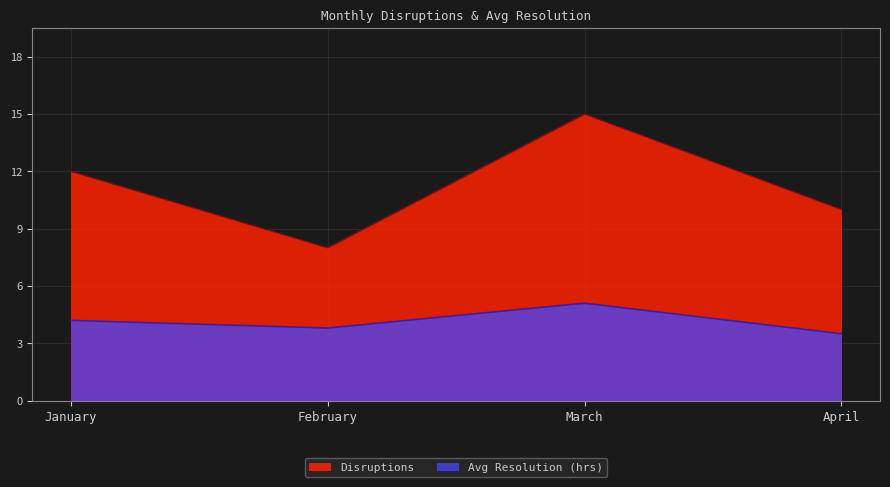

How many data points does each series have?

4